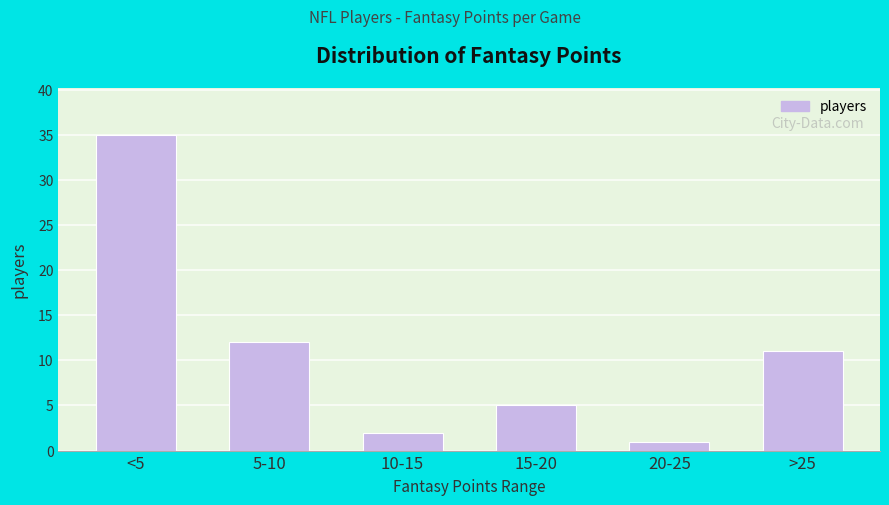

Reading left to right, what are all the values shown in this chart?

35	12	2	5	1	11